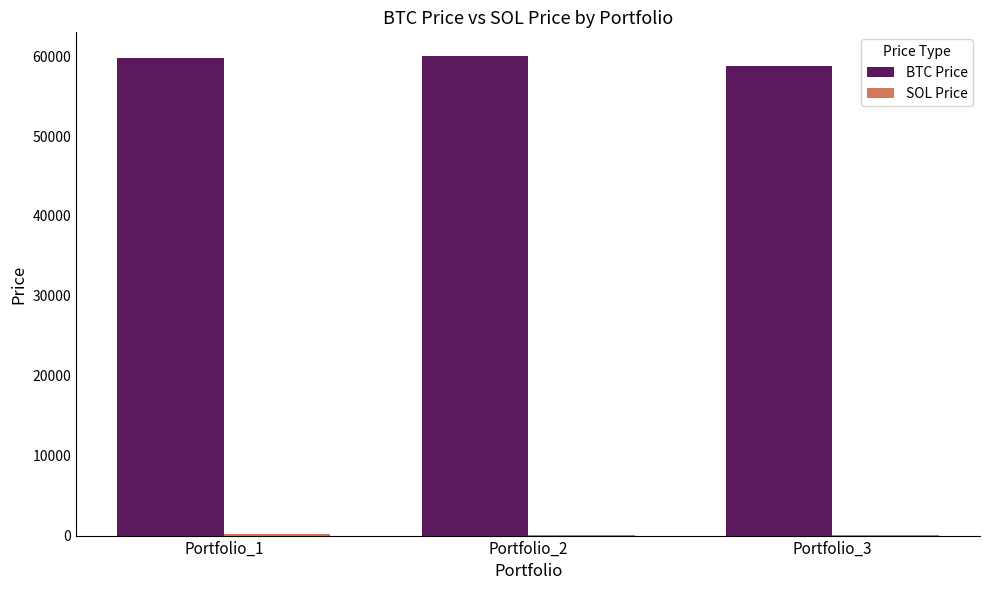

Which series has the largest total across all categories?

BTC Price